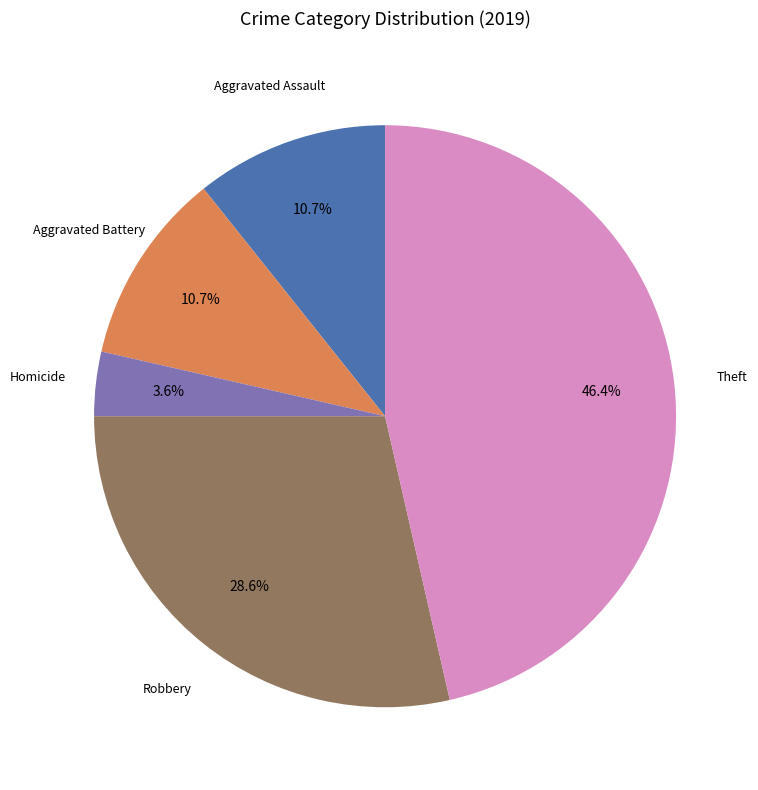

Is there any slice that represents more than half of the pie?

No